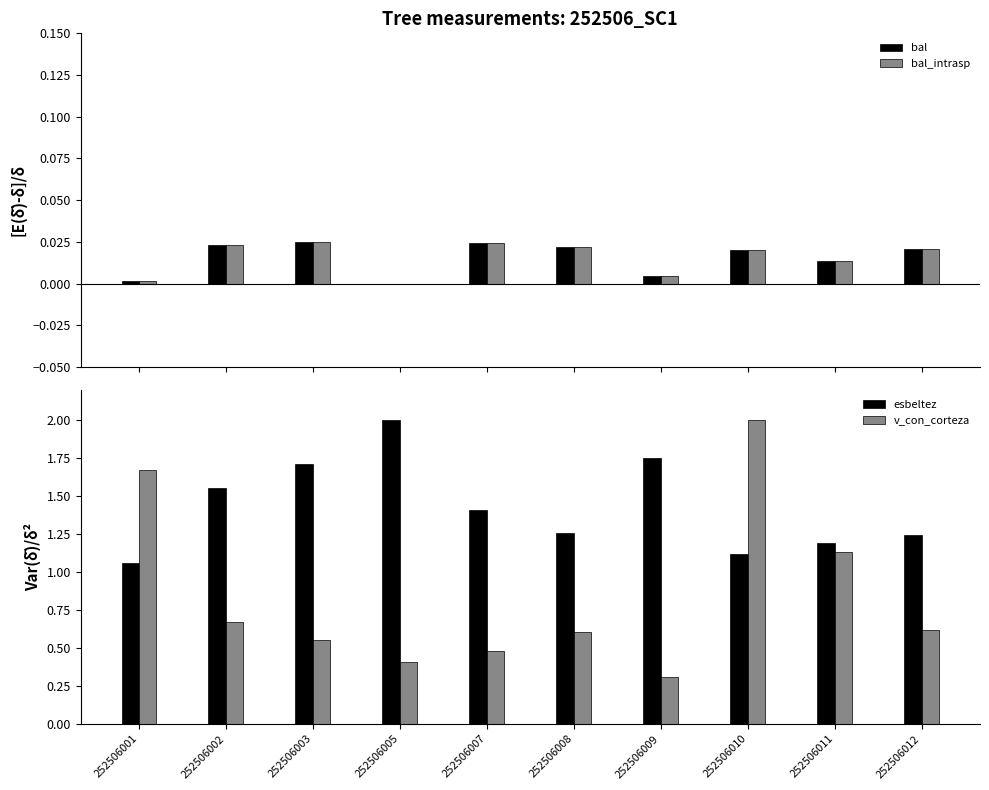

Reading left to right, what are all the values shown in this chart?

bal: 252506001=0.0	252506002=0.0	252506003=0.0	252506005=0.0	252506007=0.0	252506008=0.0	252506009=0.0	252506010=0.0	252506011=0.0	252506012=0.0
bal_intrasp: 252506001=0.0	252506002=0.0	252506003=0.0	252506005=0.0	252506007=0.0	252506008=0.0	252506009=0.0	252506010=0.0	252506011=0.0	252506012=0.0
esbeltez: 252506001=1.1	252506002=1.6	252506003=1.7	252506005=2.0	252506007=1.4	252506008=1.3	252506009=1.8	252506010=1.1	252506011=1.2	252506012=1.2
v_con_corteza: 252506001=1.7	252506002=0.7	252506003=0.6	252506005=0.4	252506007=0.5	252506008=0.6	252506009=0.3	252506010=2.0	252506011=1.1	252506012=0.6